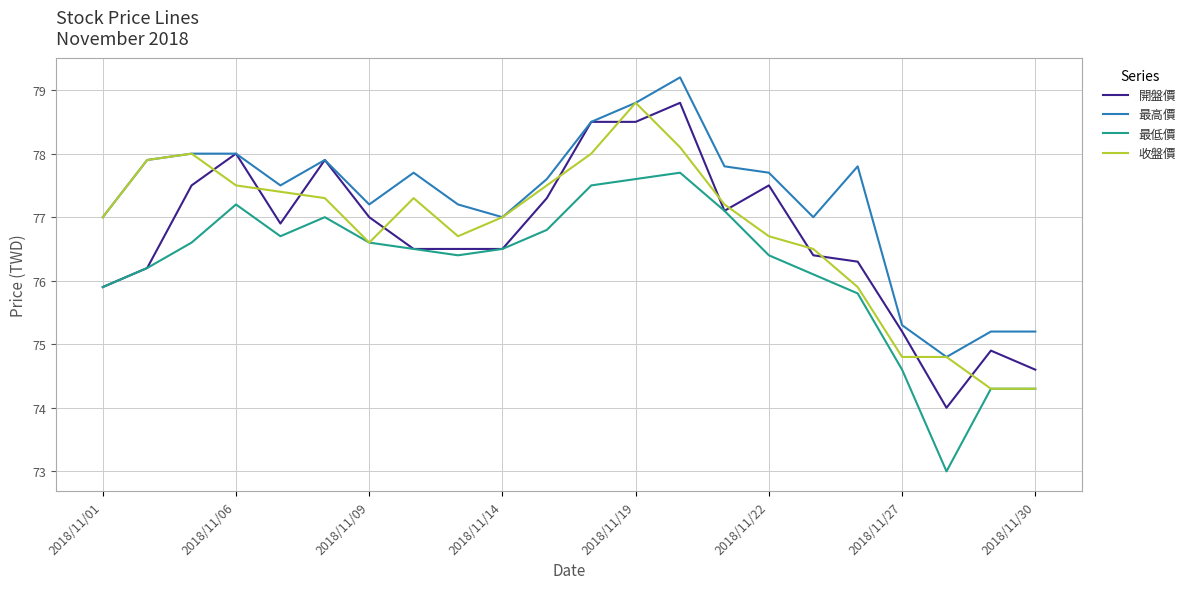

Which series ends up on top after the final intersection of 開盤價 and 收盤價?

開盤價